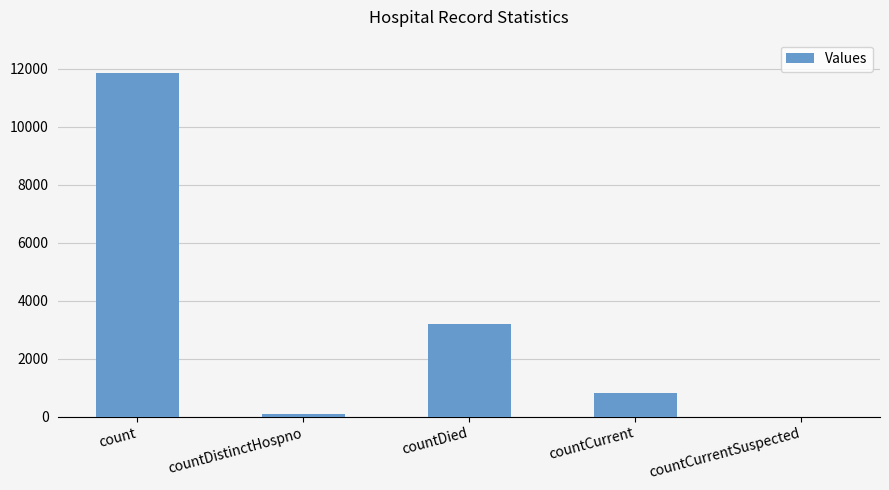

Where does the data first go above 795?

count